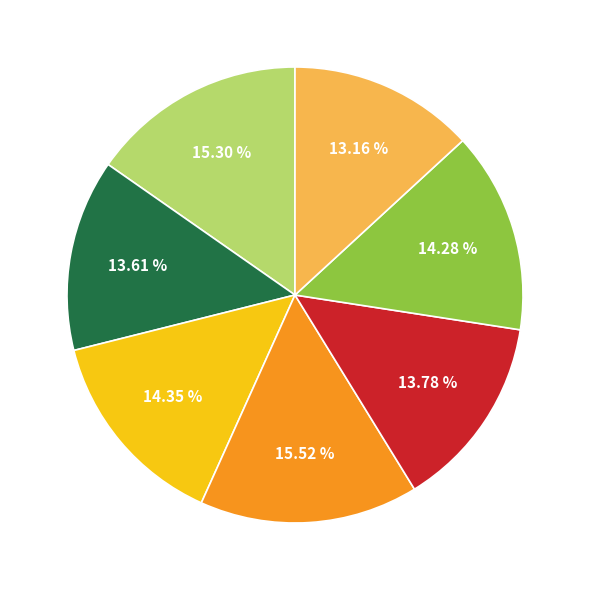

Is there a majority slice in this chart?

No